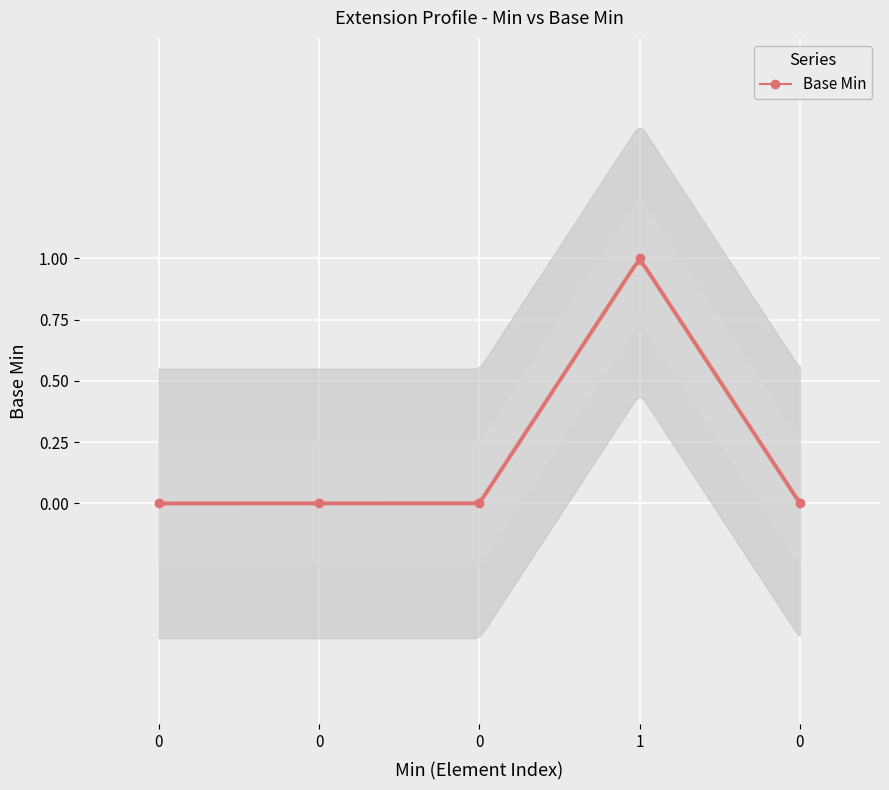

Which has a higher value, 1 or 0?

1